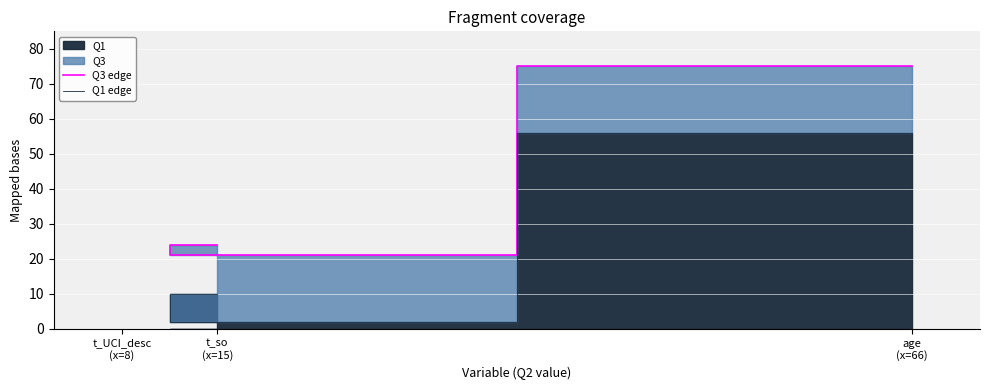

Reading right to left, extract all data points from this chart.

Q3 edge: t_so
(x=15)=24	t_UCI_desc
(x=8)=21	age
(x=66)=75
Q1 edge: t_so
(x=15)=10	t_UCI_desc
(x=8)=2	age
(x=66)=56